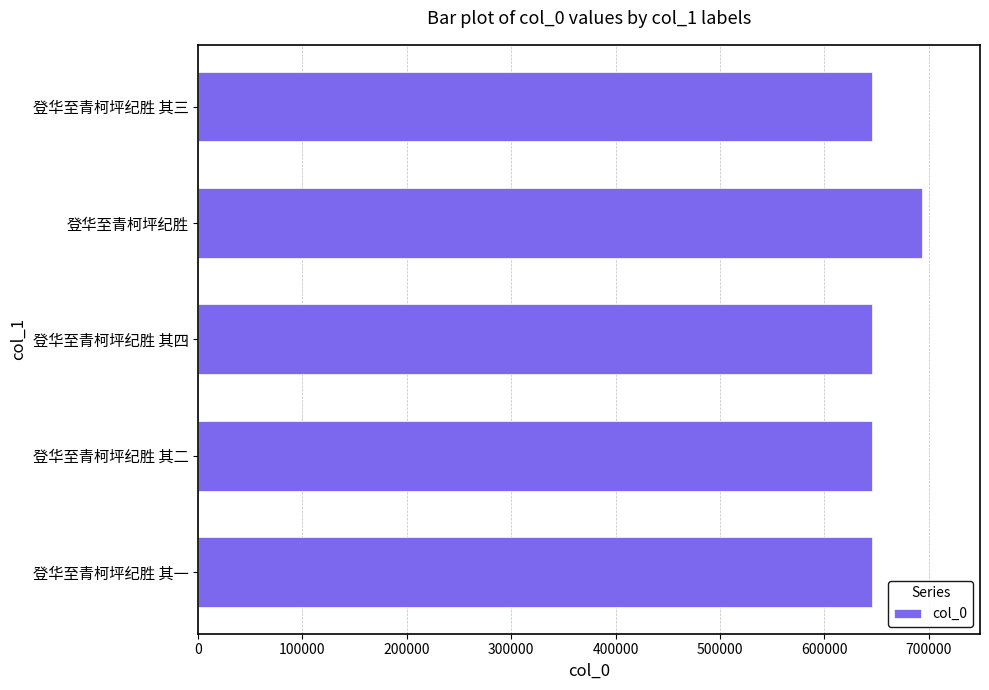

Does the chart contain any negative values?

No